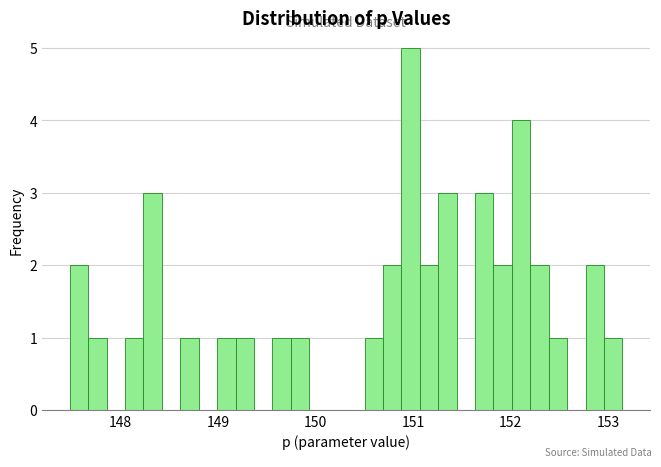

Around what value on the x-axis is the tallest bar? Give the approximate position of its centre, as read against the axis.

151.0